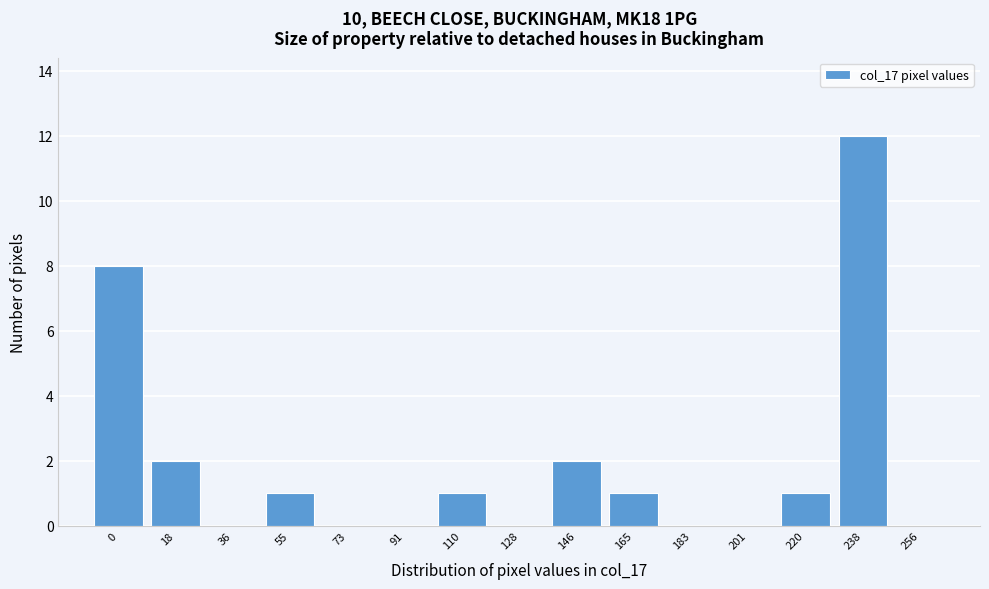

Reading right to left, extract all data points from this chart.

256=0	238=12	220=1	201=0	183=0	165=1	146=2	128=0	110=1	91=0	73=0	55=1	36=0	18=2	0=8